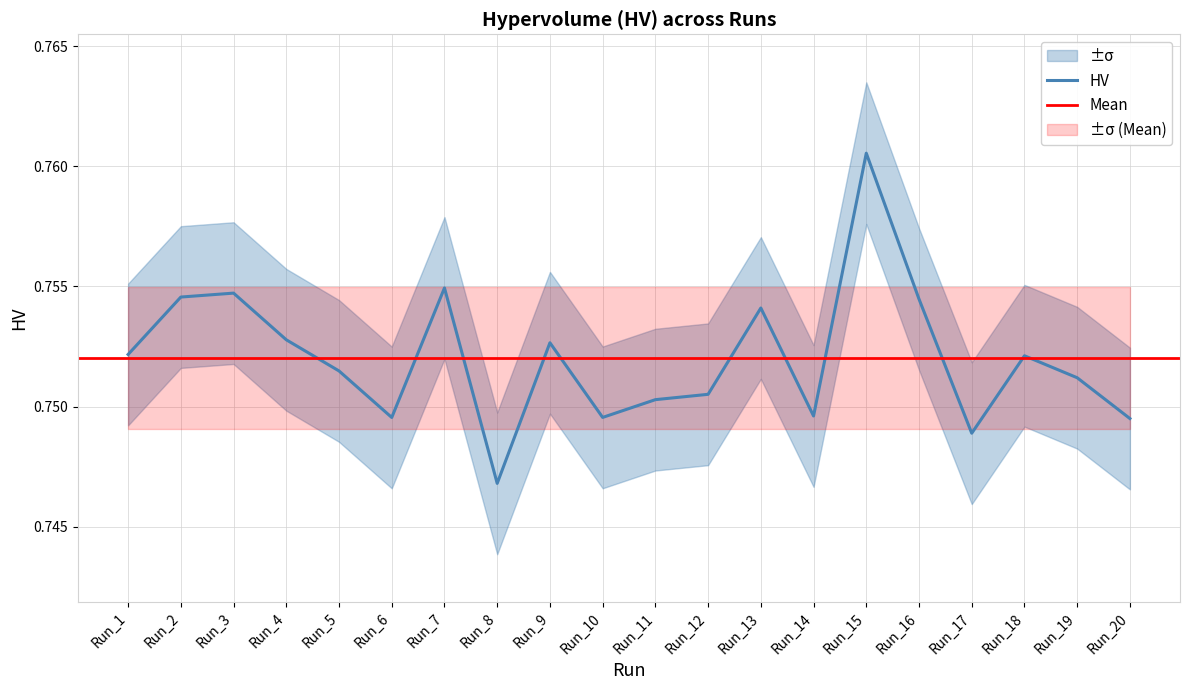

Rank the categories by value from lowest to highest.

Run_8, Run_17, Run_20, Run_6, Run_10, Run_14, Run_11, Run_12, Run_19, Run_5, Run_18, Run_1, Run_9, Run_4, Run_13, Run_16, Run_2, Run_3, Run_7, Run_15